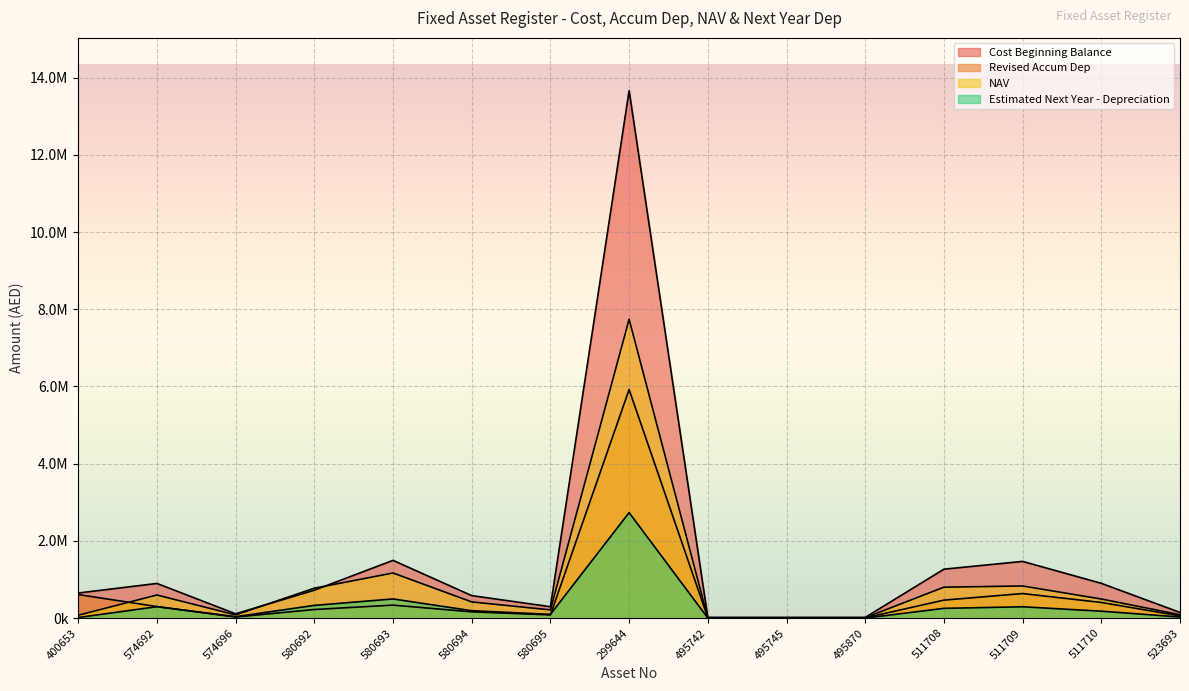

How many times do NAV and Cost Beginning Balance cross each other?

2